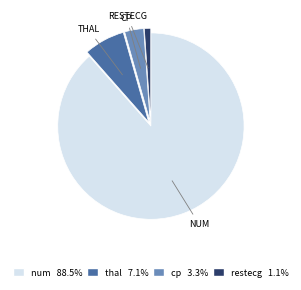

Which slice is the smallest?

restecg